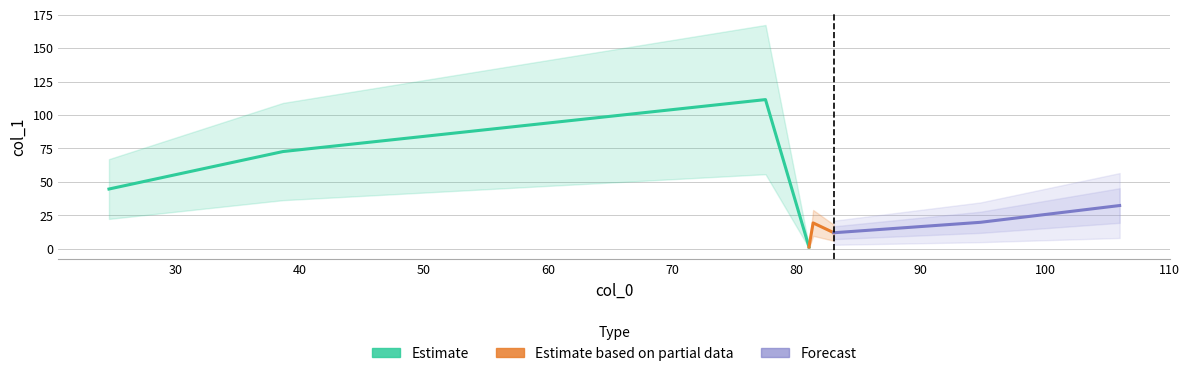

What is the sum of the values at 38.666666666666664 and 83.0?

84.7